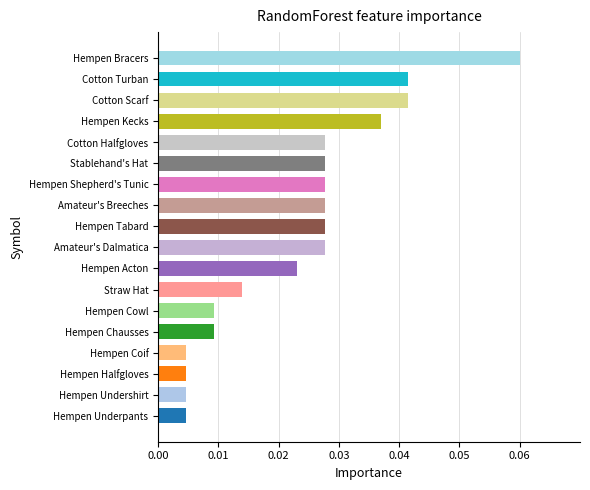

How many series are shown in this chart?

1